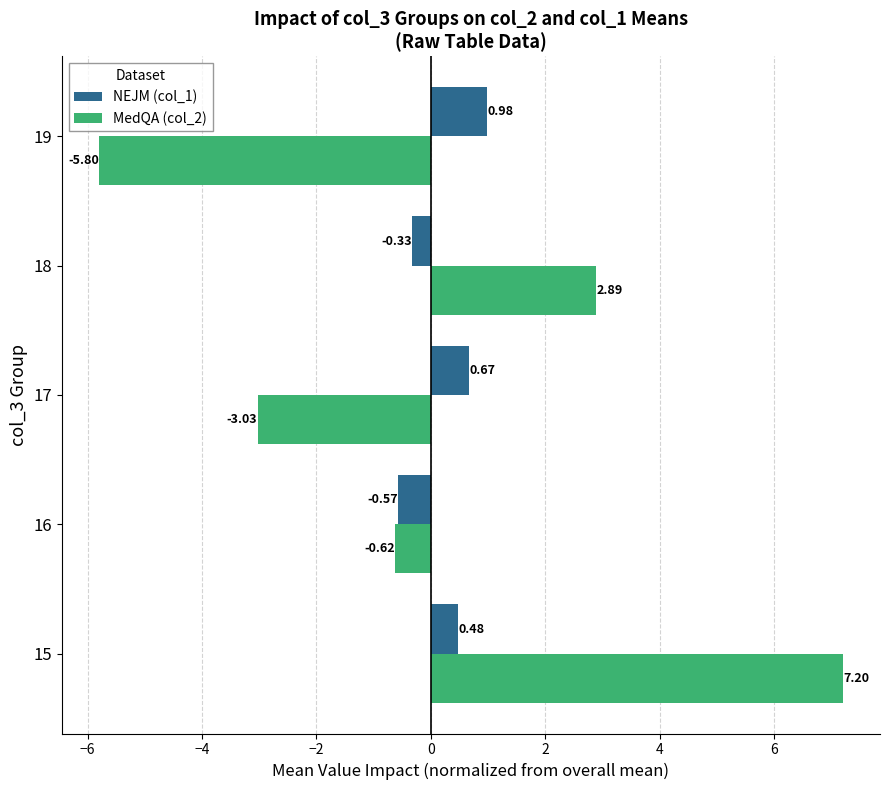

Rank the series by their average value, from highest to lowest.

NEJM (col_1), MedQA (col_2)